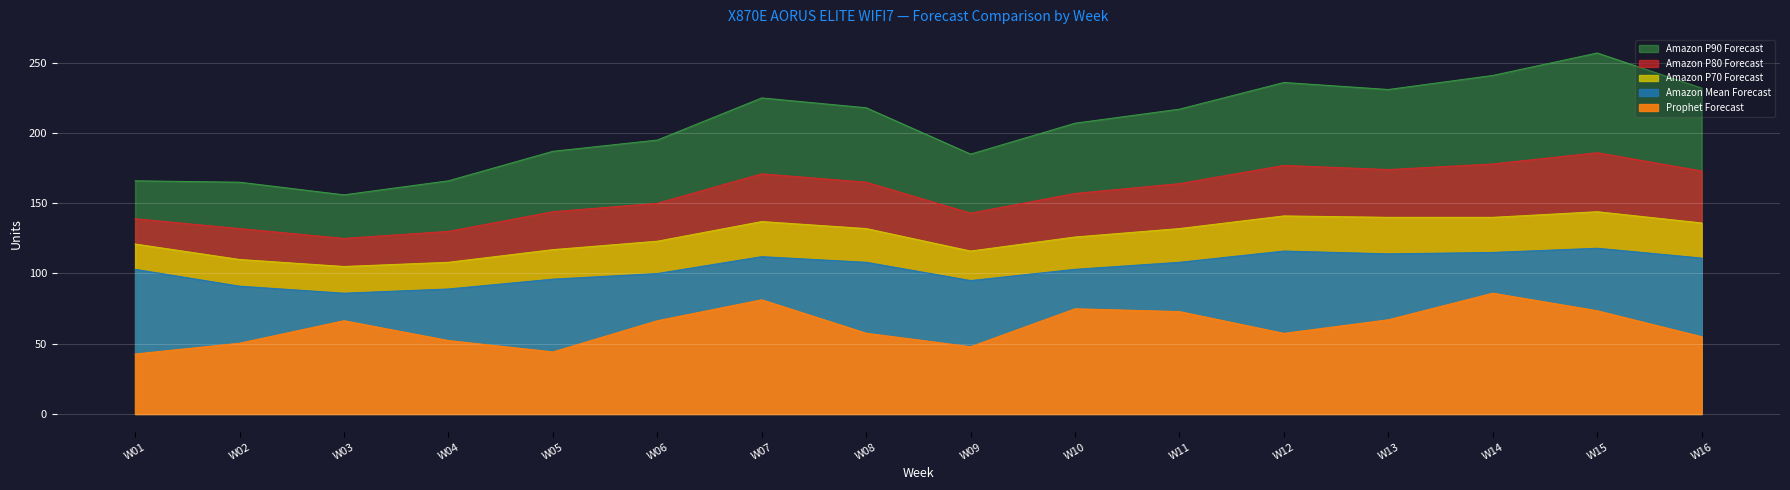

What is the difference between the Prophet Forecast values at W03 and W11?

6.5